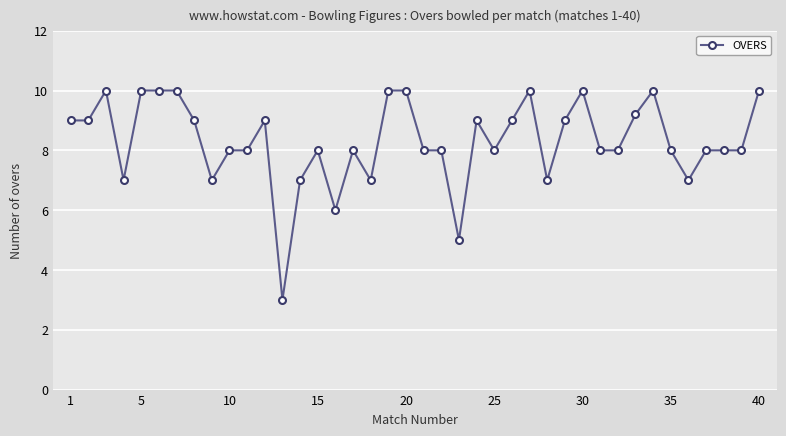

What is the difference between the maximum and minimum values?

7.0